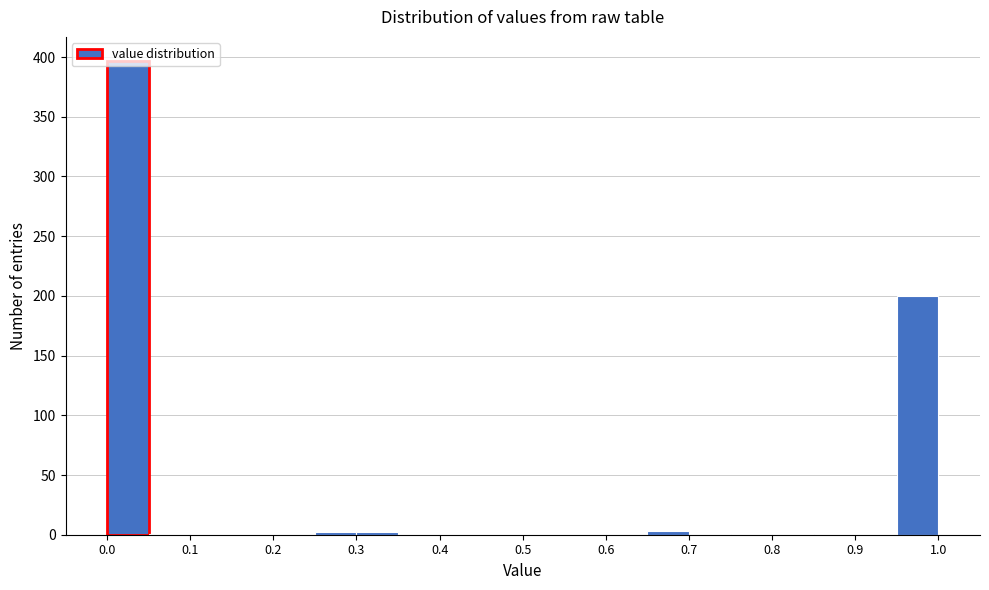

Reading left to right, list every bar in this chart as the range it spans on the x-axis followed by its height. The values are not printed on the chart, so give them approximately, as read against the axis.

0.00 to 0.05: 395
0.05 to 0.10: under 5
0.10 to 0.15: 0
0.15 to 0.20: 0
0.20 to 0.25: 0
0.25 to 0.30: under 5
0.30 to 0.35: under 5
0.35 to 0.40: 0
0.40 to 0.45: 0
0.45 to 0.50: 0
0.50 to 0.55: 0
0.55 to 0.60: 0
0.60 to 0.65: under 5
0.65 to 0.70: under 5
0.70 to 0.75: 0
0.75 to 0.80: under 5
0.80 to 0.85: under 5
0.85 to 0.90: 0
0.90 to 0.95: 0
0.95 to 1.00: 200